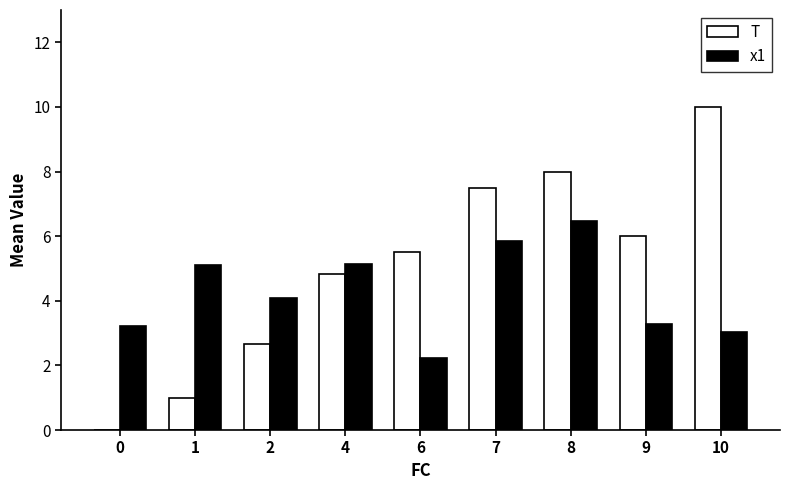

What is the total value across all series at 6?

7.7